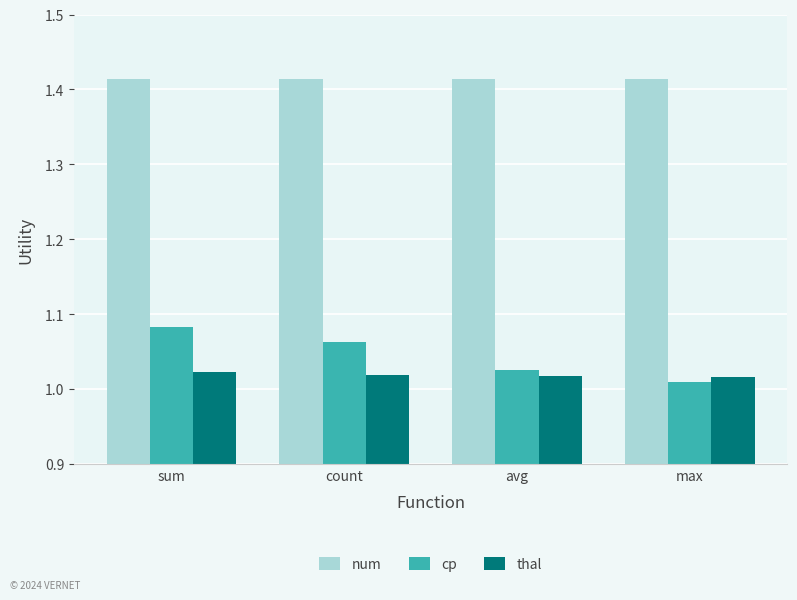

Which series has the largest total across all categories?

num